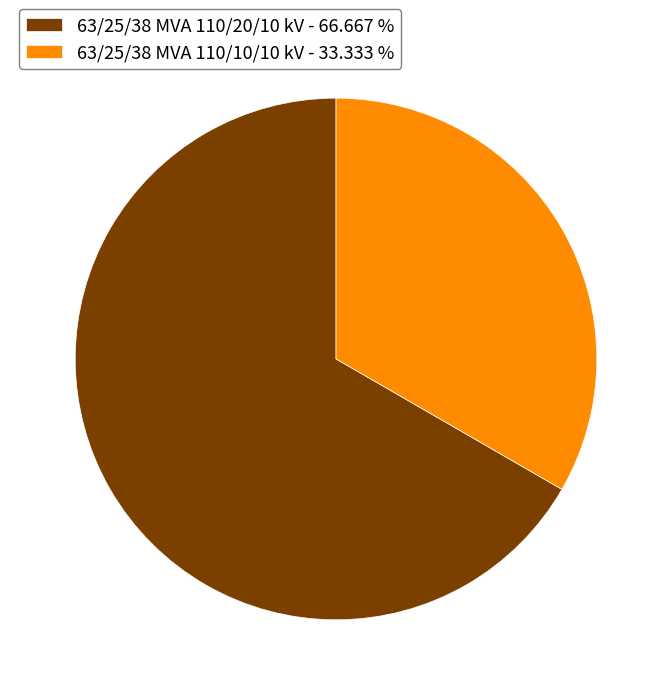

Is the sum of 63/25/38 MVA 110/10/10 kV - 33.333 % and 63/25/38 MVA 110/20/10 kV - 66.667 % greater than half?

Yes